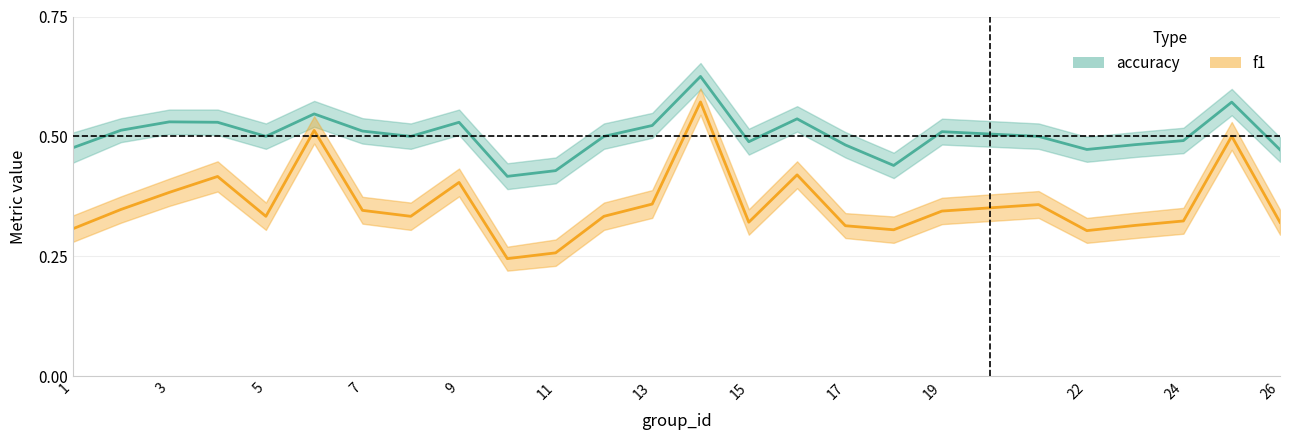

Which series changed the most between 9 and 11?

f1